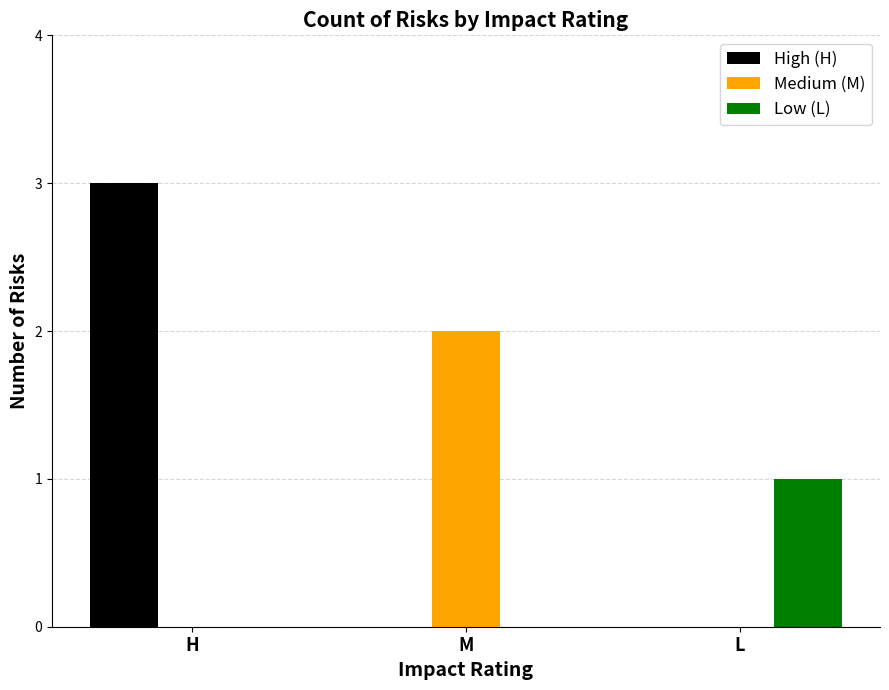

What is the difference between the Low (L) values at M and L?

1